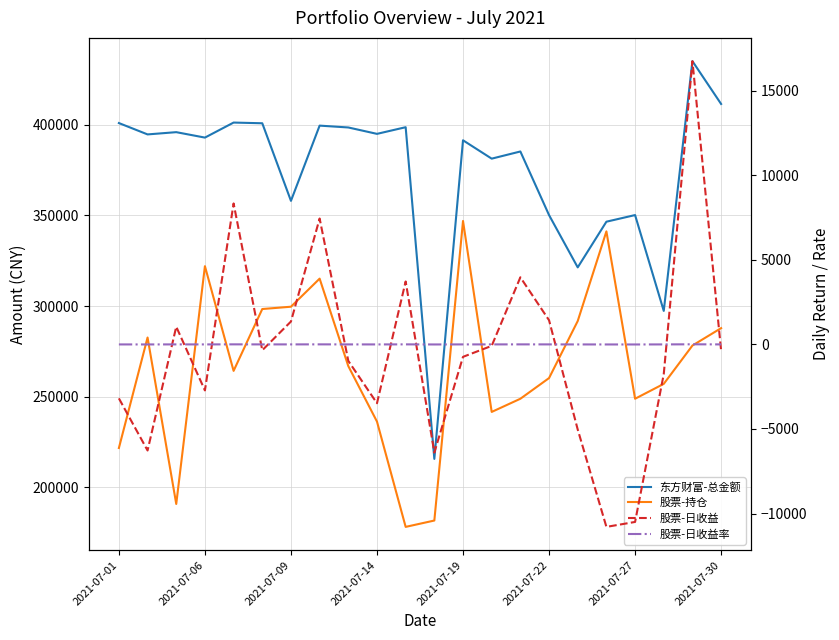

Which series has the largest total across all categories?

东方财富-总金额